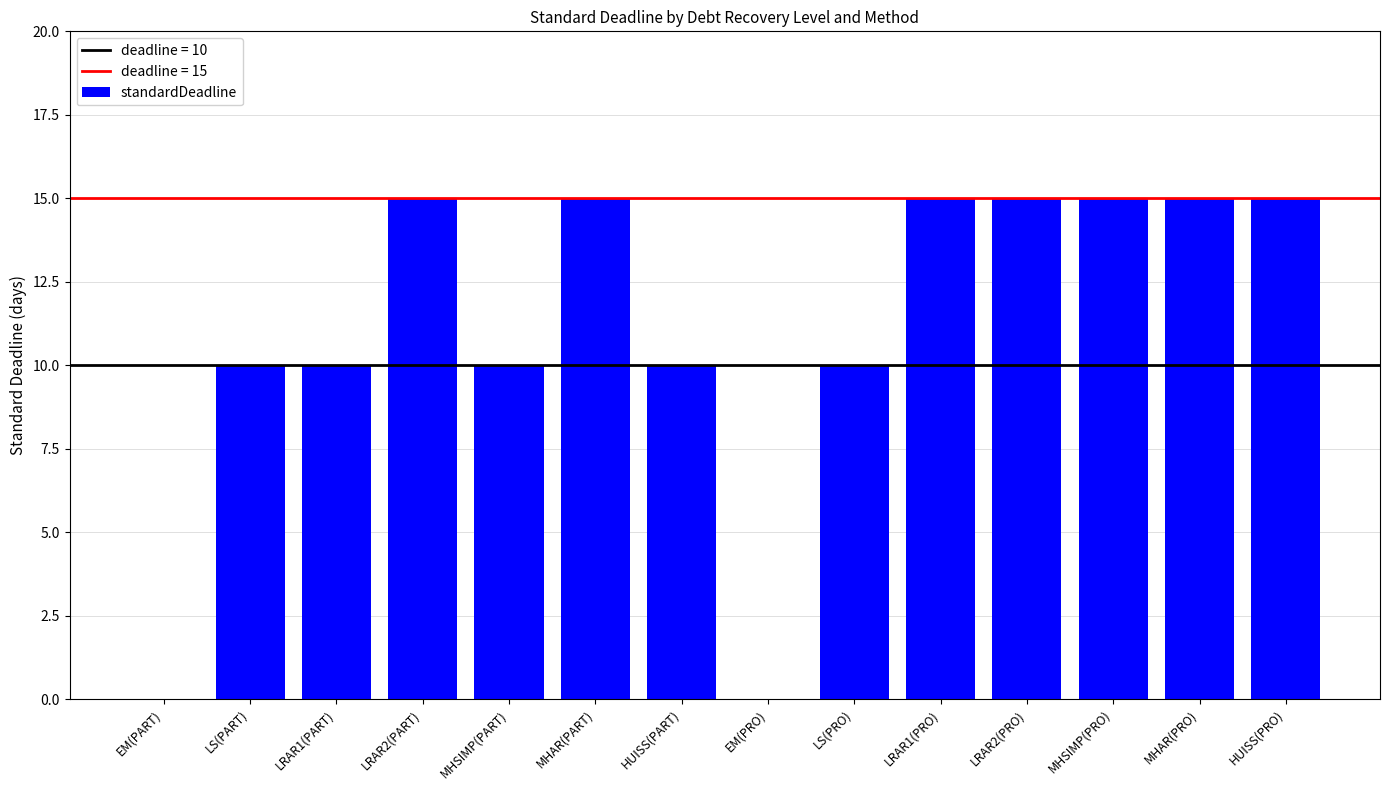

What is the change in value from MHSIMP(PART) to MHAR(PRO)?

+5